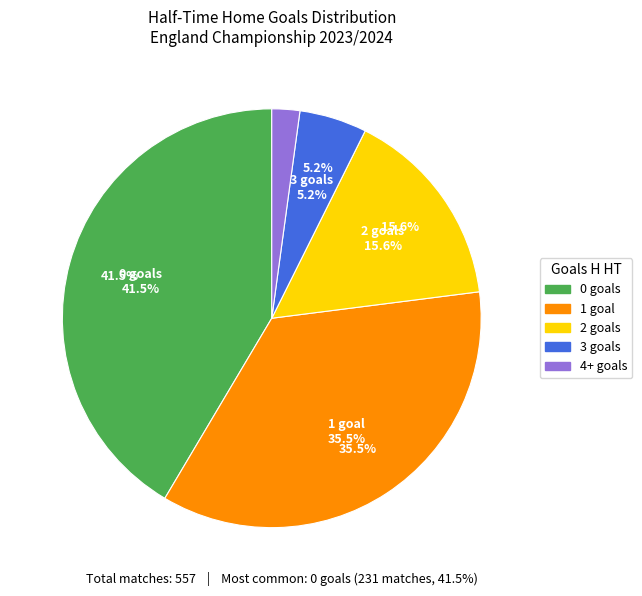

How many slices are in this pie chart?

5